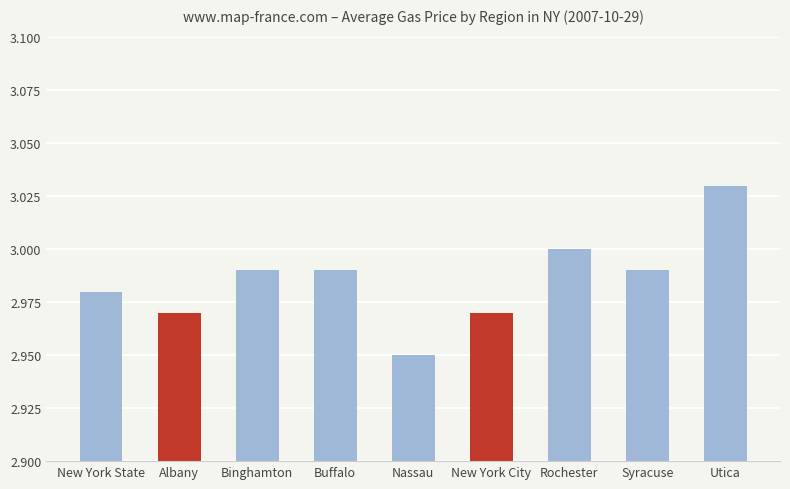

What is the change in value from Nassau to Utica?

+0.1